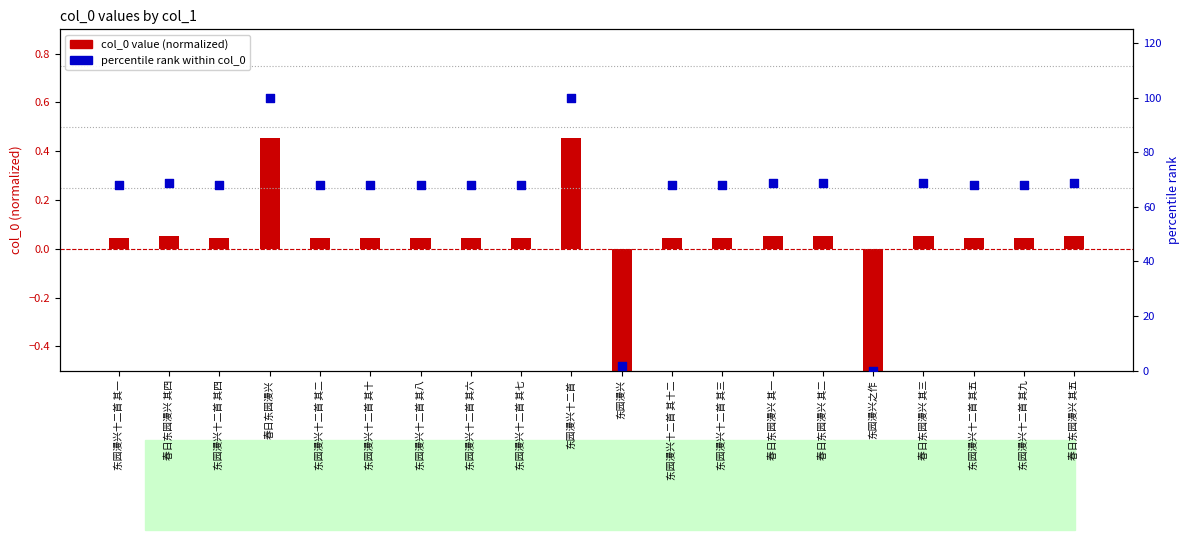

What is the change in value from 东园漫兴十二首 其七 to 东园漫兴?

-66.3